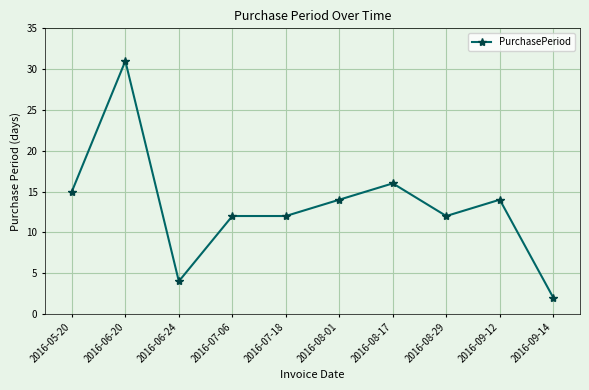

How many lines are shown in the chart?

1